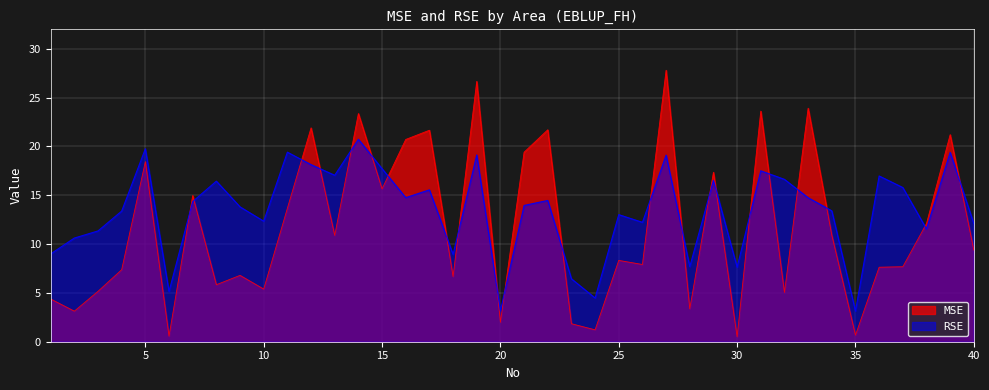

Read the MSE value at 20.

2.0